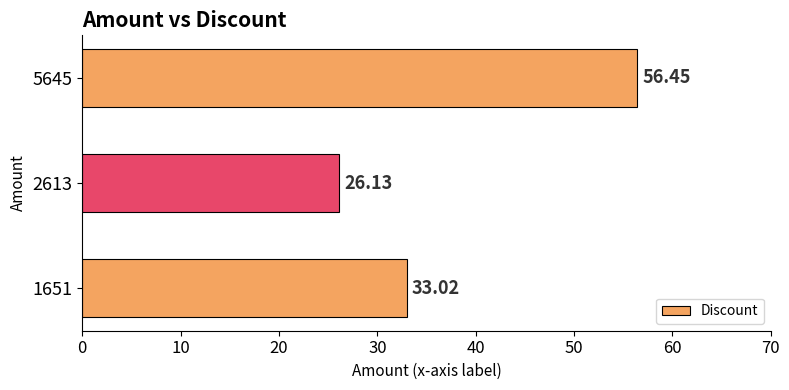

What is the average value?

38.5